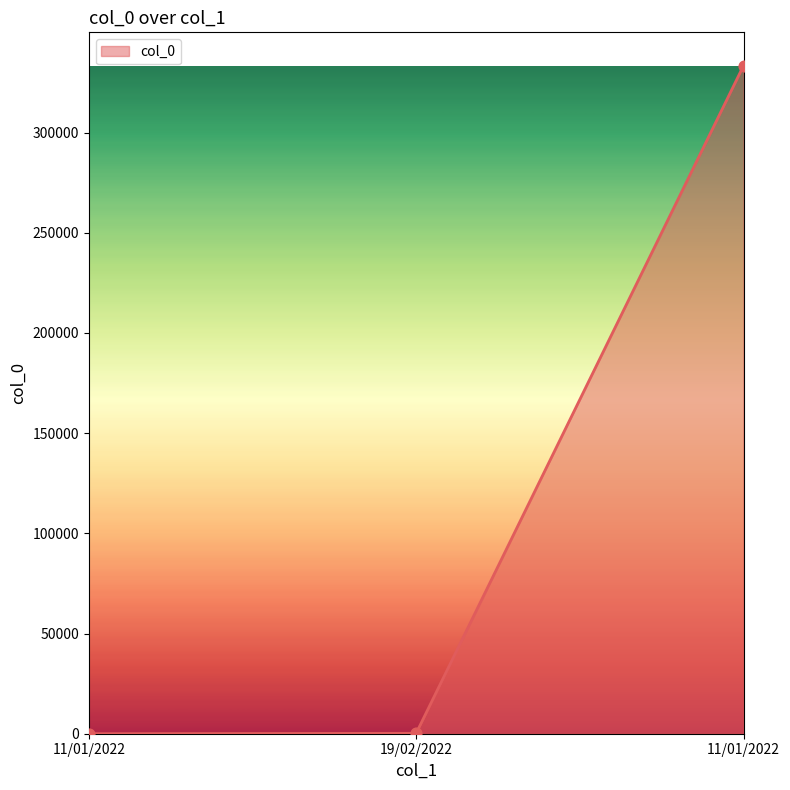

Which has a higher value, 11/01/2022 or 19/02/2022?

19/02/2022